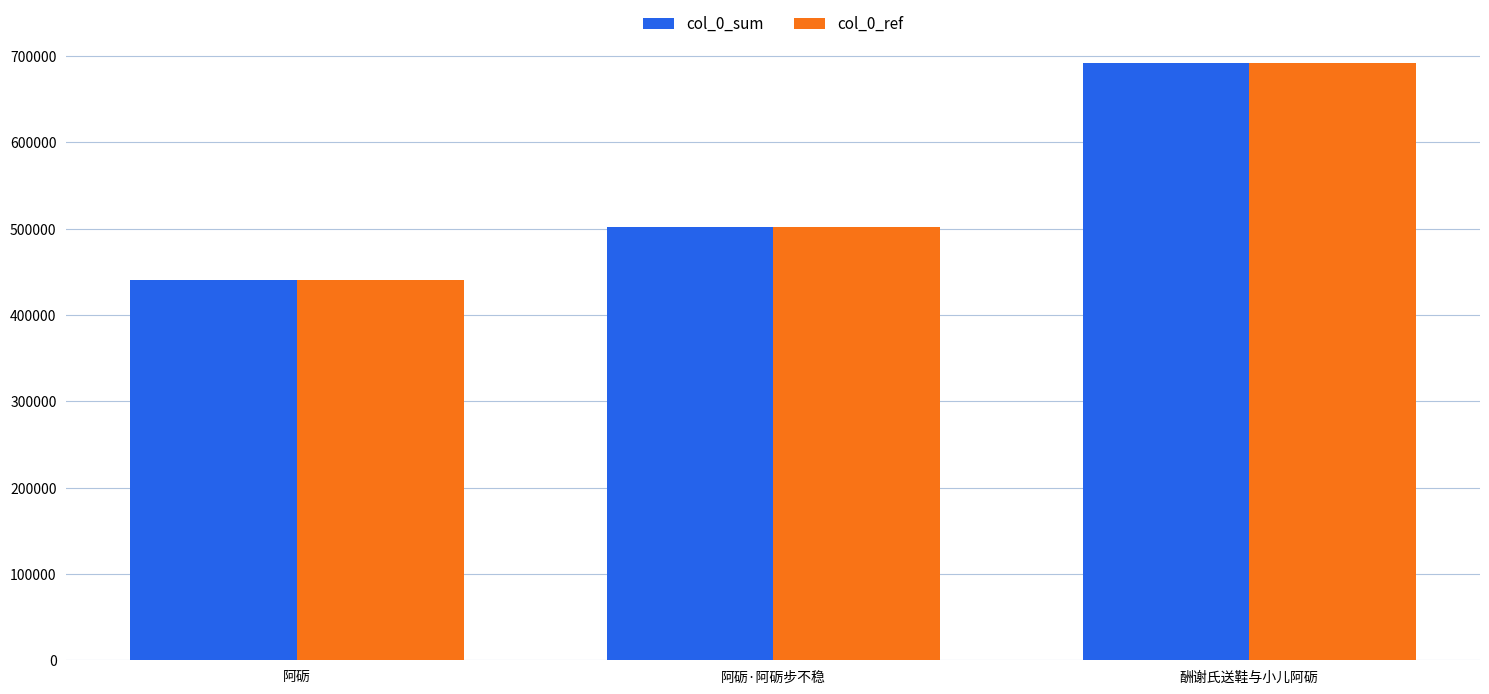

What is the total value across all series at 酬谢氏送鞋与小儿阿砺?

1383506